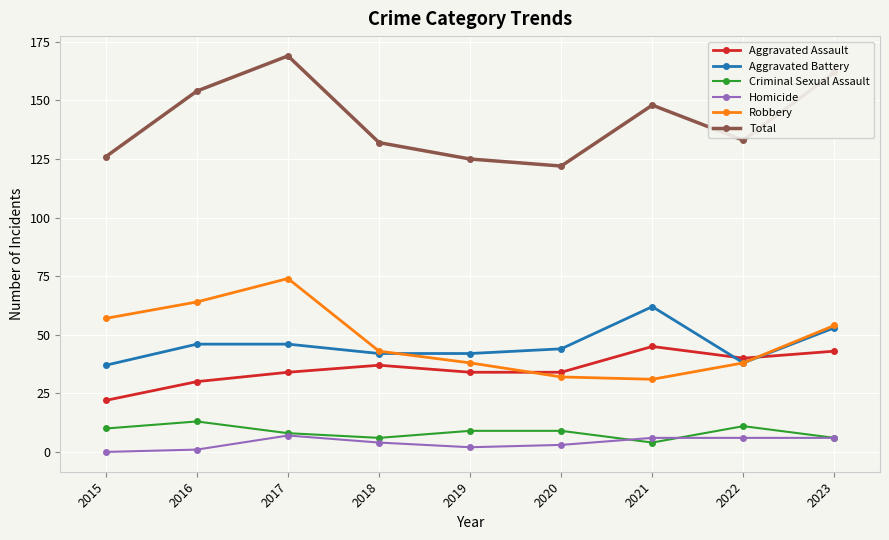

True or false: Robbery has a value of 22 at 2022.

False